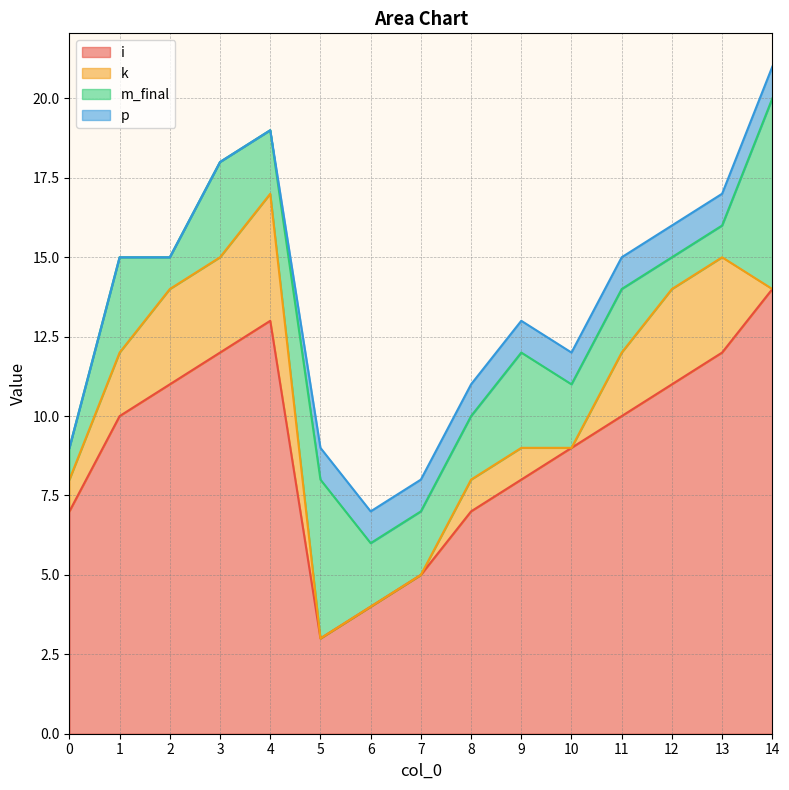

What is the difference between the maximum and second lowest values in the i series?

10